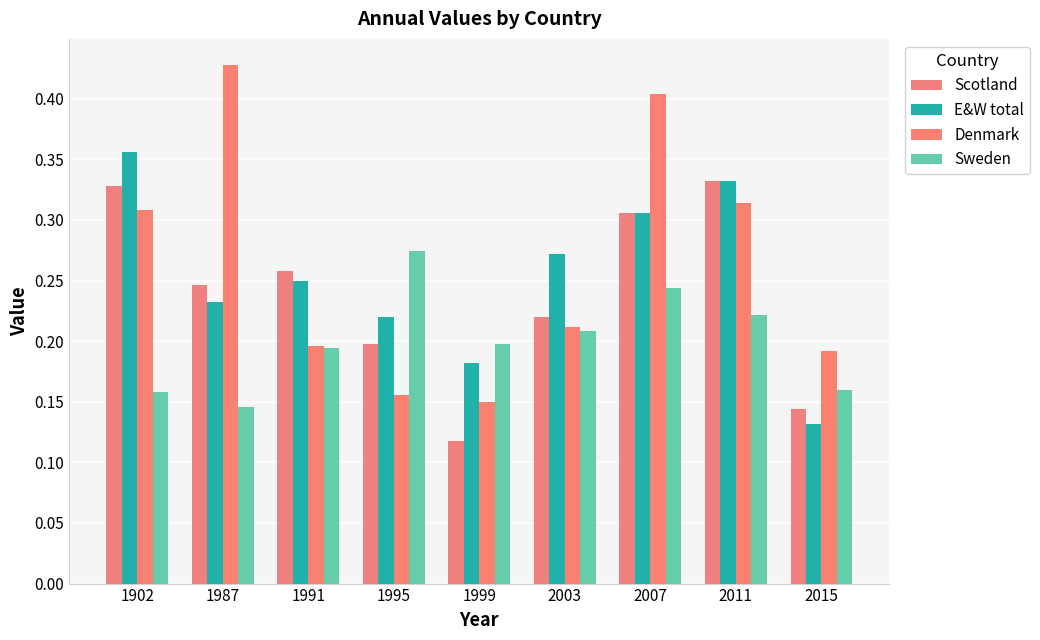

List the labels in order of Denmark value, smallest first.

1999, 1995, 2015, 1991, 2003, 1902, 2011, 2007, 1987